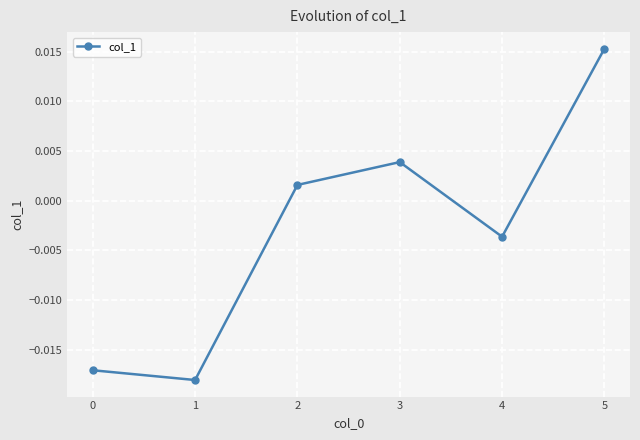

At which category does the data reach its first local peak?

3